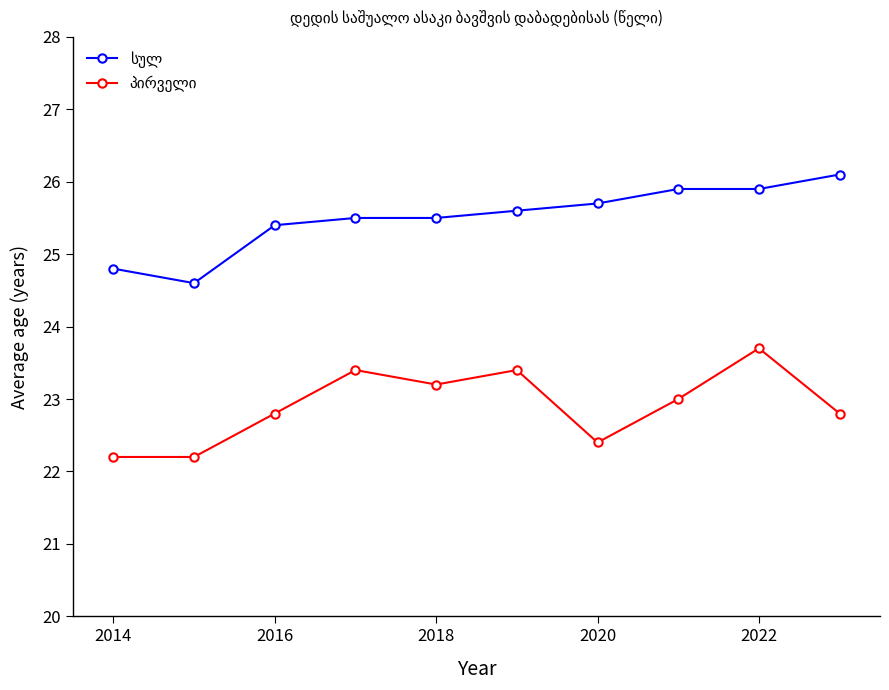

What is the minimum value shown in the chart?

22.2